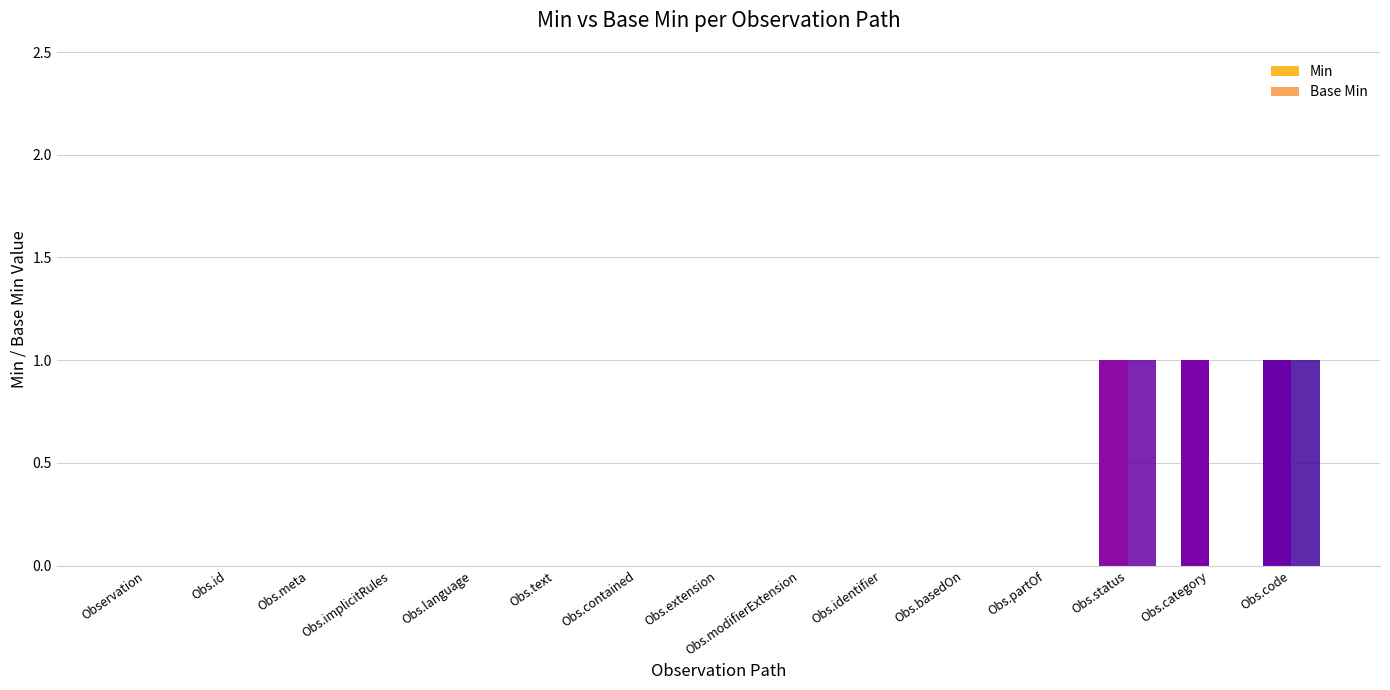

The Base Min series shows 1 at Obs.language. True or false?

False